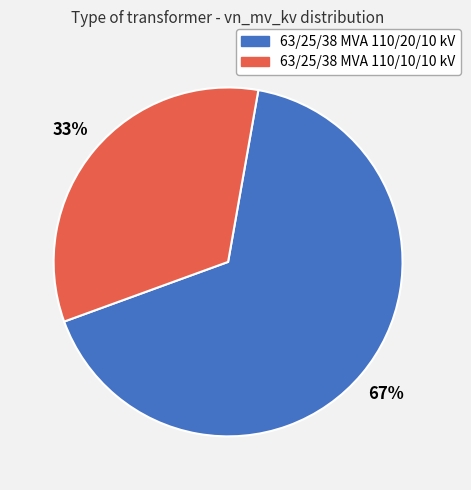

How many slices are in this pie chart?

2